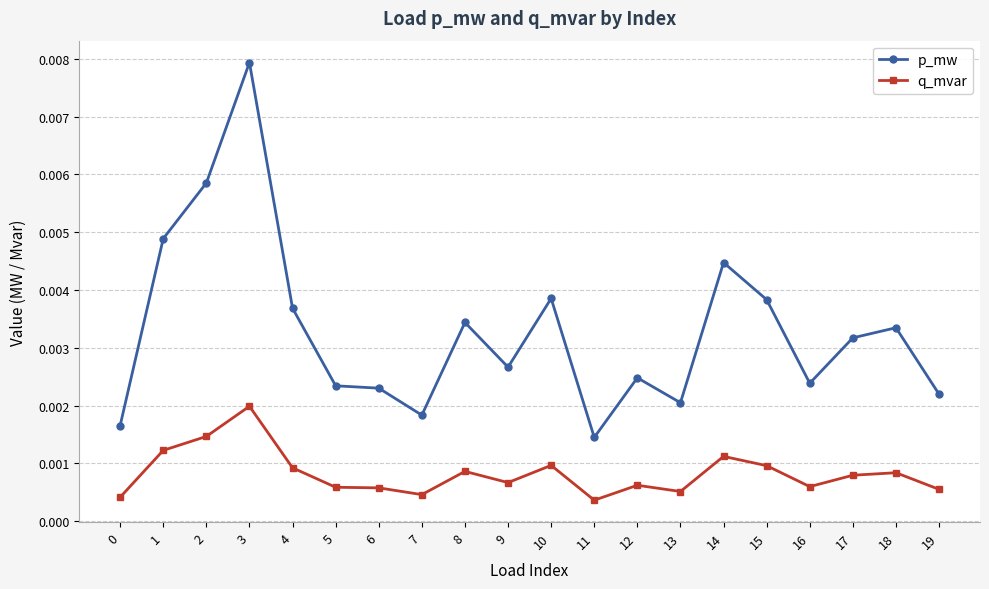

List the series in order of their peak value, highest first.

p_mw, q_mvar